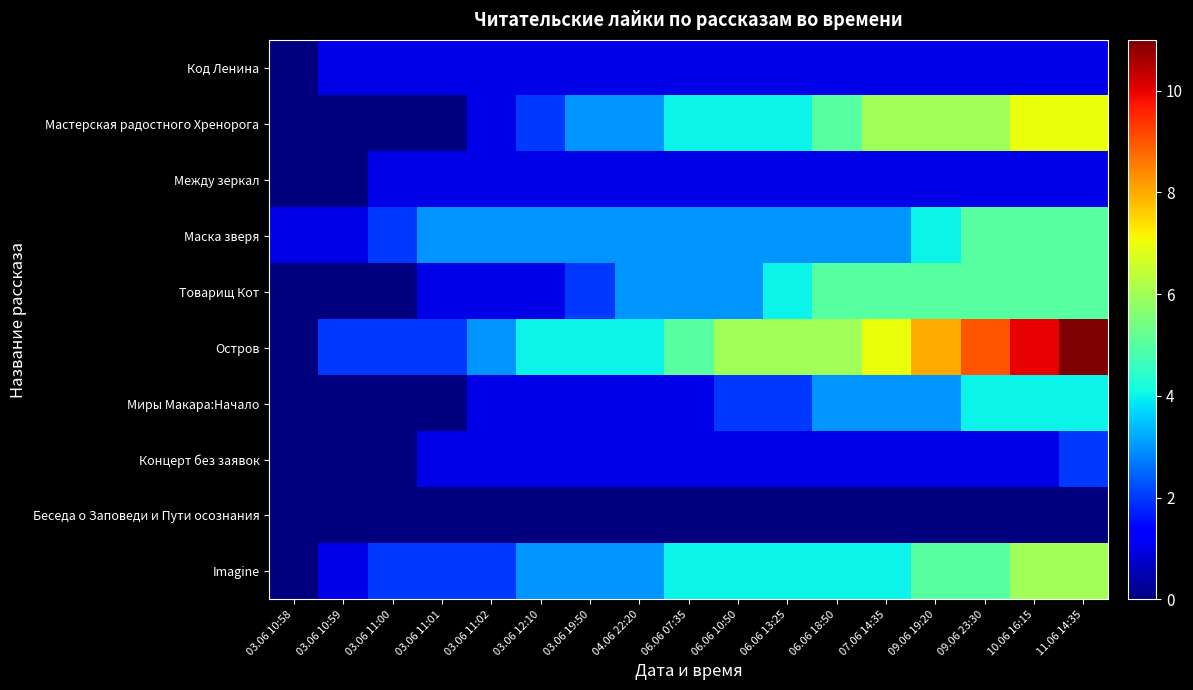

Count the number of data series in this chart.

10